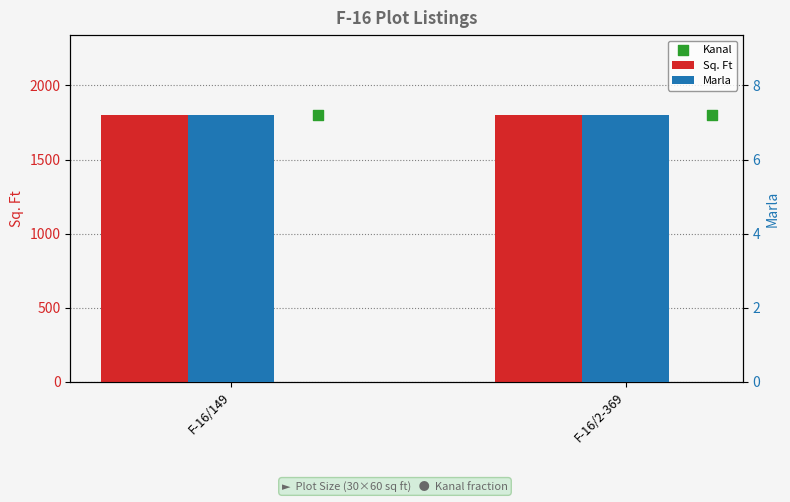

Which series reaches the minimum Y coordinate?

Marla